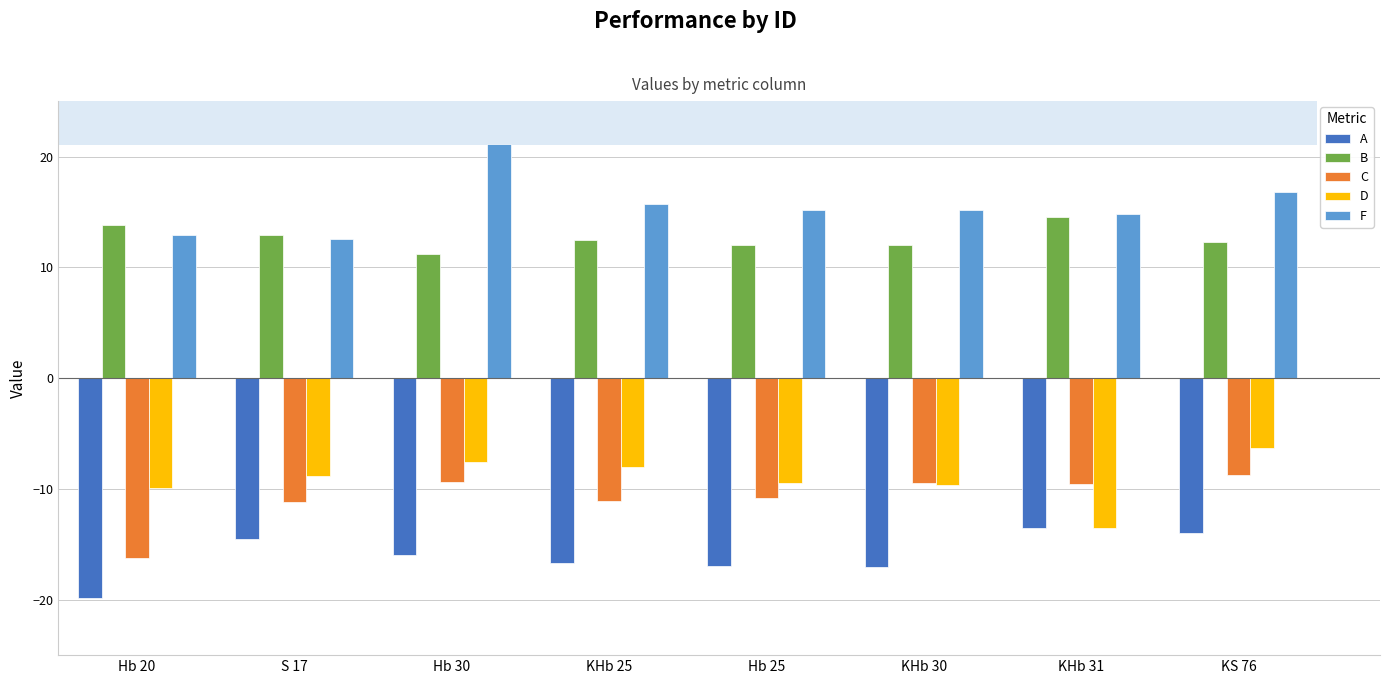

Reading left to right, extract all data points from this chart.

A: Hb 20=-19.9	S 17=-14.5	Hb 30=-16.0	KHb 25=-16.7	Hb 25=-17.0	KHb 30=-17.0	KHb 31=-13.5	KS 76=-14.0
B: Hb 20=13.8	S 17=12.9	Hb 30=11.2	KHb 25=12.5	Hb 25=12.0	KHb 30=12.0	KHb 31=14.5	KS 76=12.3
C: Hb 20=-16.3	S 17=-11.2	Hb 30=-9.3	KHb 25=-11.1	Hb 25=-10.8	KHb 30=-9.5	KHb 31=-9.6	KS 76=-8.7
D: Hb 20=-9.9	S 17=-8.9	Hb 30=-7.5	KHb 25=-8.0	Hb 25=-9.5	KHb 30=-9.6	KHb 31=-13.5	KS 76=-6.3
F: Hb 20=12.9	S 17=12.6	Hb 30=21.1	KHb 25=15.7	Hb 25=15.1	KHb 30=15.2	KHb 31=14.8	KS 76=16.8